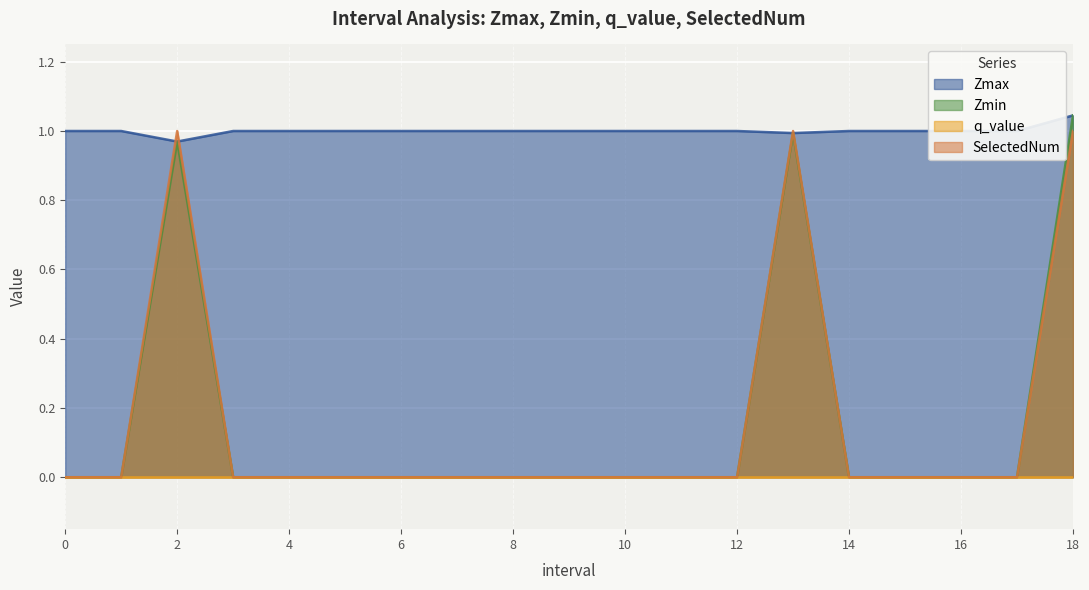

What is the sum of all SelectedNum values?

3.0